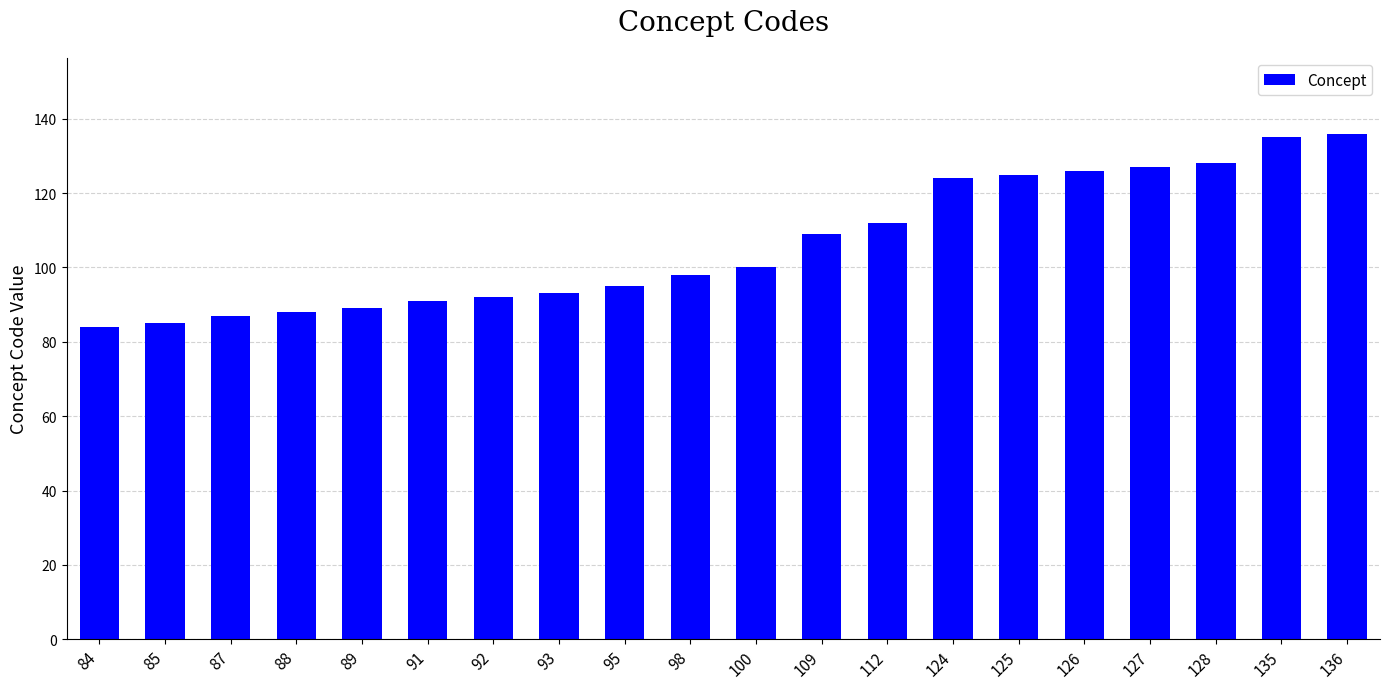

Count the number of categories in the chart.

20